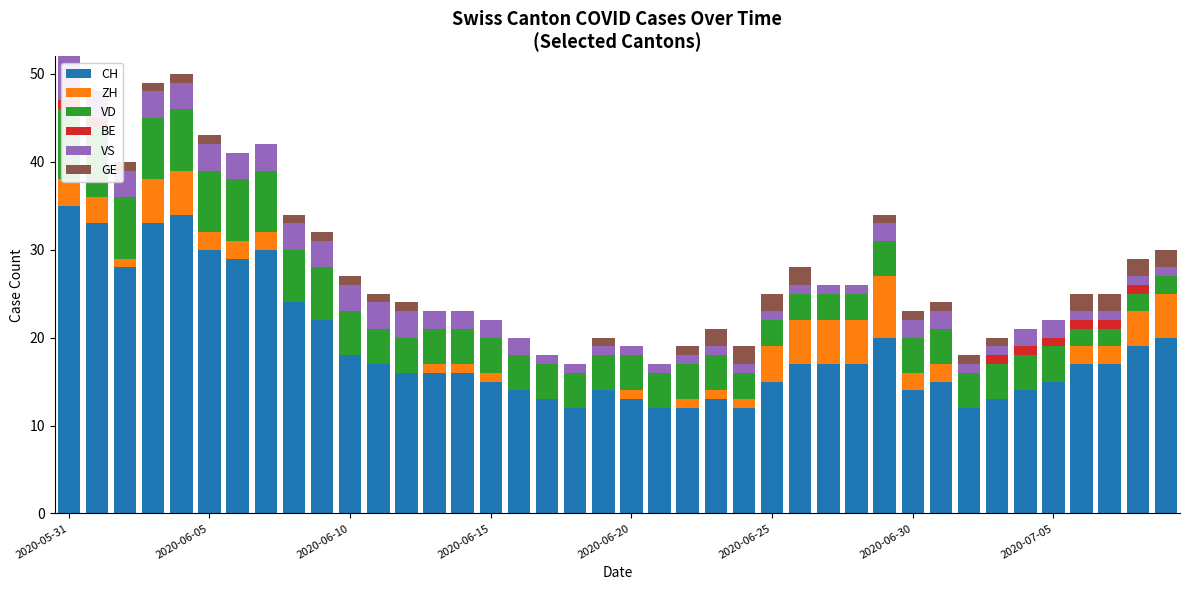

Which category has the highest value in the CH series?

2020-05-31